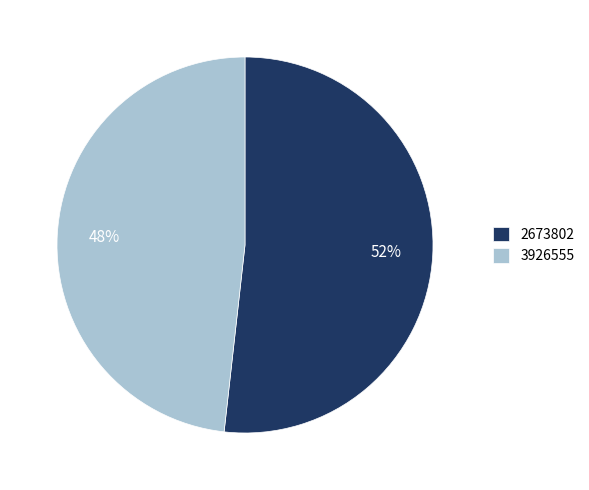

Is the sum of 3926555 and 2673802 greater than half?

Yes